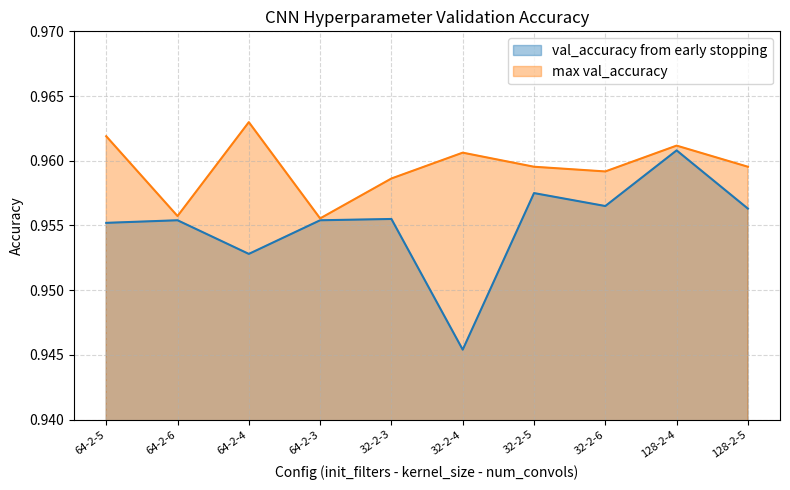

Reading left to right, extract all data points from this chart.

val_accuracy from early stopping: 1.0	1.0	1.0	1.0	1.0	0.9	1.0	1.0	1.0	1.0
max val_accuracy: 1.0	1.0	1.0	1.0	1.0	1.0	1.0	1.0	1.0	1.0